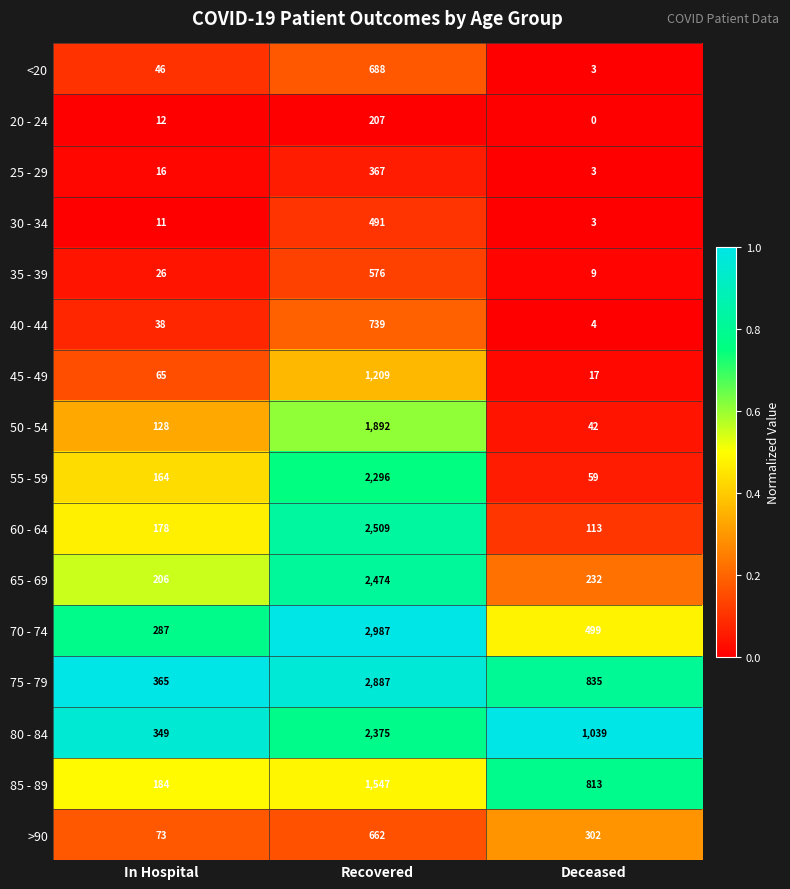

Is the value of >90 at Recovered greater than the value of 70 - 74 at In Hospital?

Yes